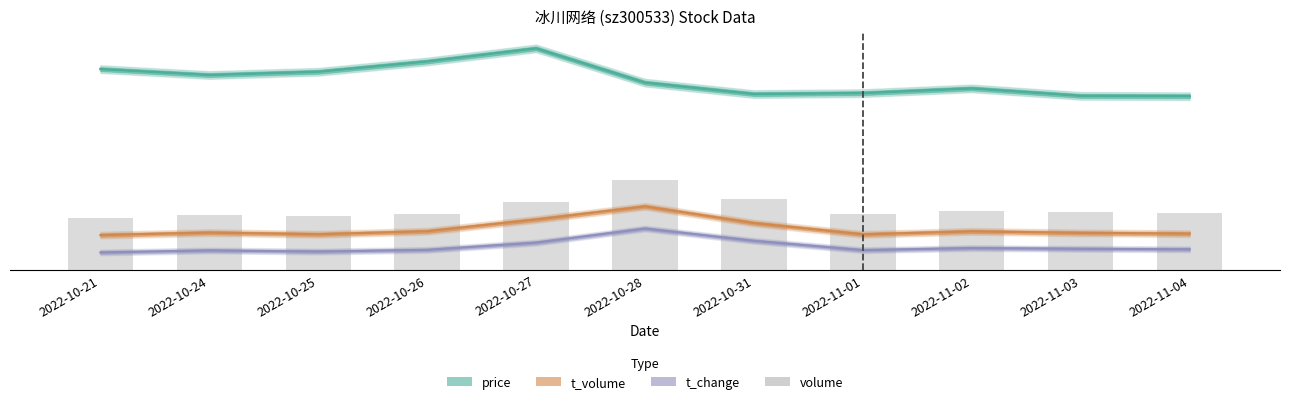

True or false: the data shows 4.0 at 2022-10-25.

False